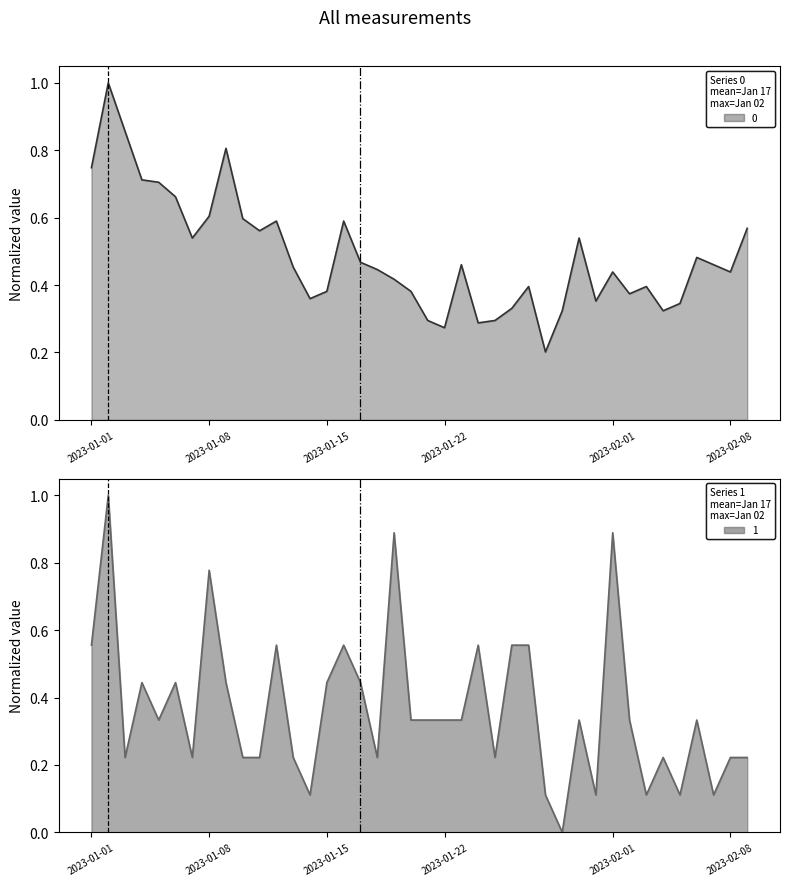

What position from the left is 2023-01-16?

16